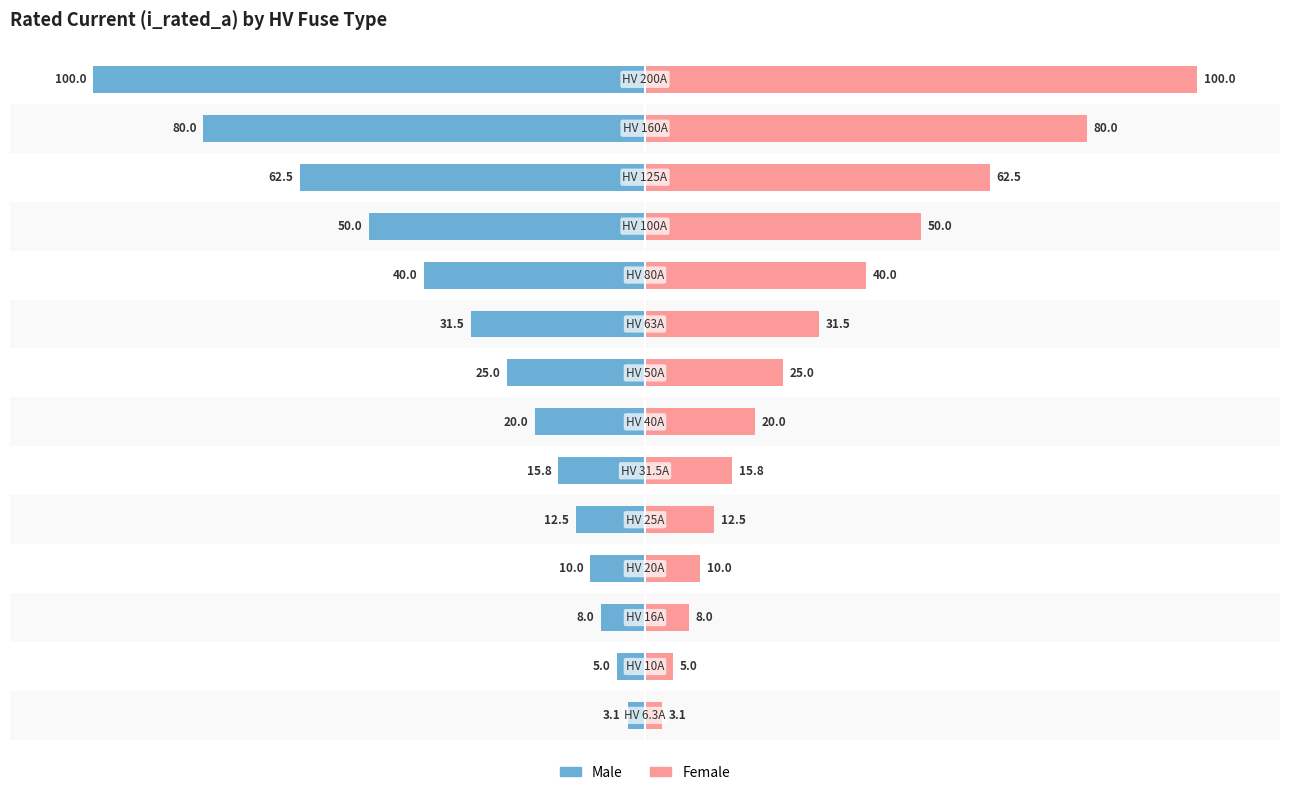

What is the sum of the Male values at 4 and 11?

-75.0